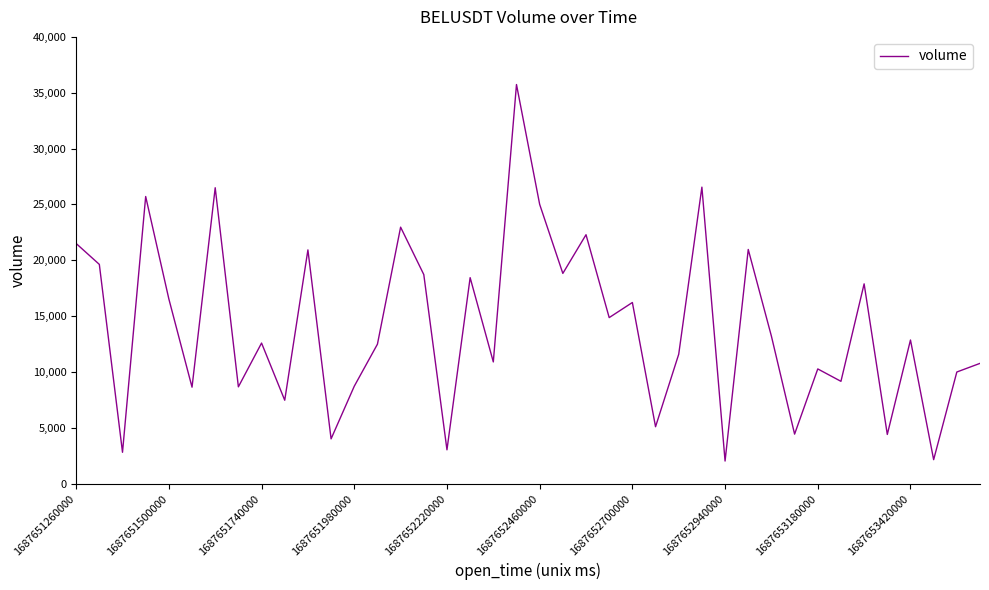

What is the minimum value shown in the chart?

2028